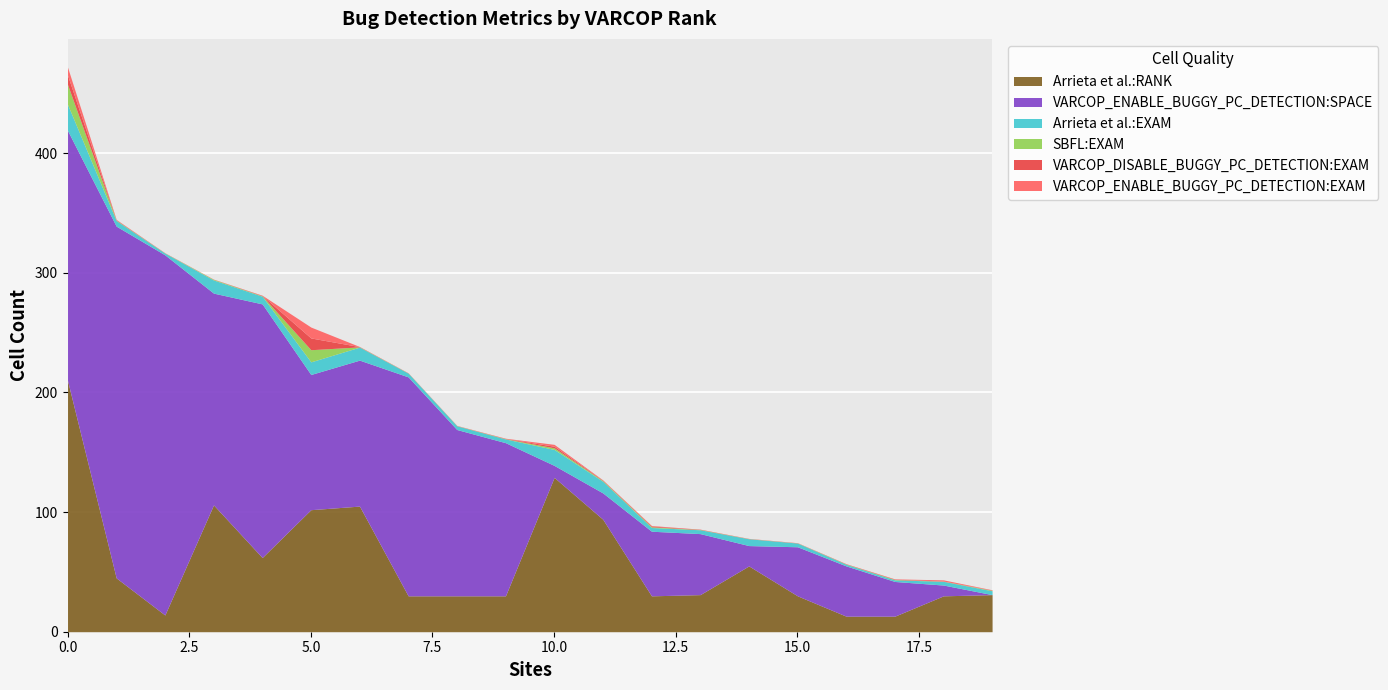

What is the highest value of the Arrieta et al.:RANK series?

210.0